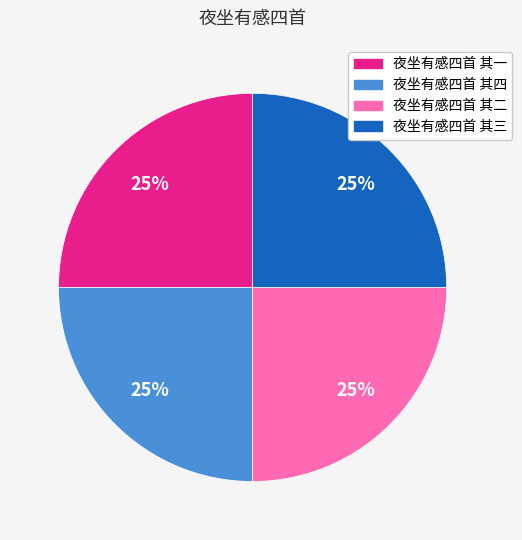

Approximately how many times larger is the value at 夜坐有感四首 其一 compared to 夜坐有感四首 其三?

1.0